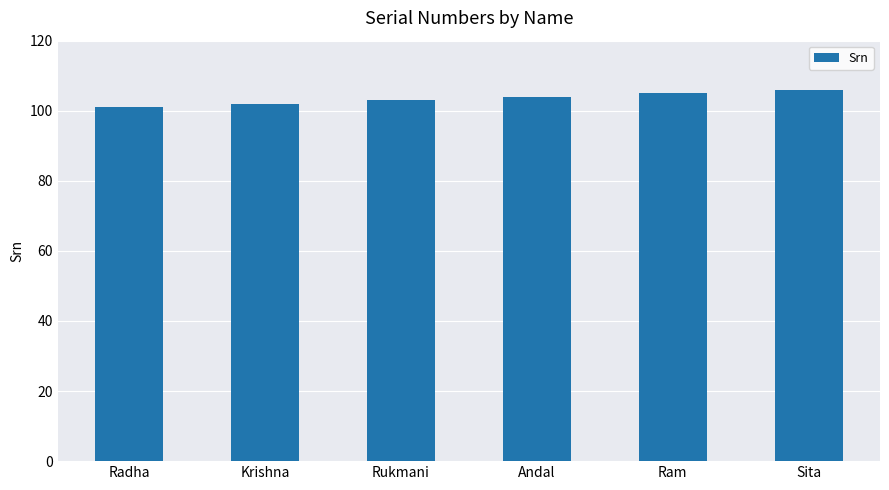

What is the change in value from Radha to Ram?

+4